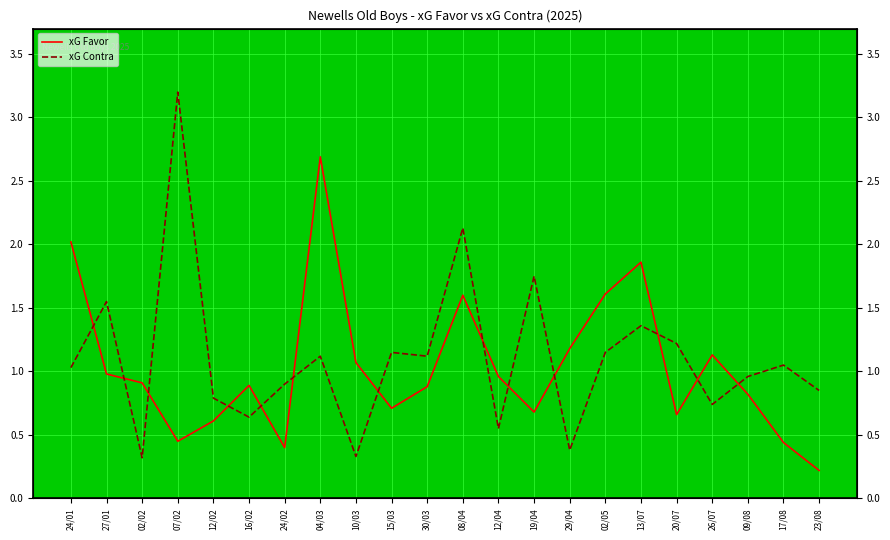

Between 19/04 and 26/07, which series saw the biggest shift?

xG Contra